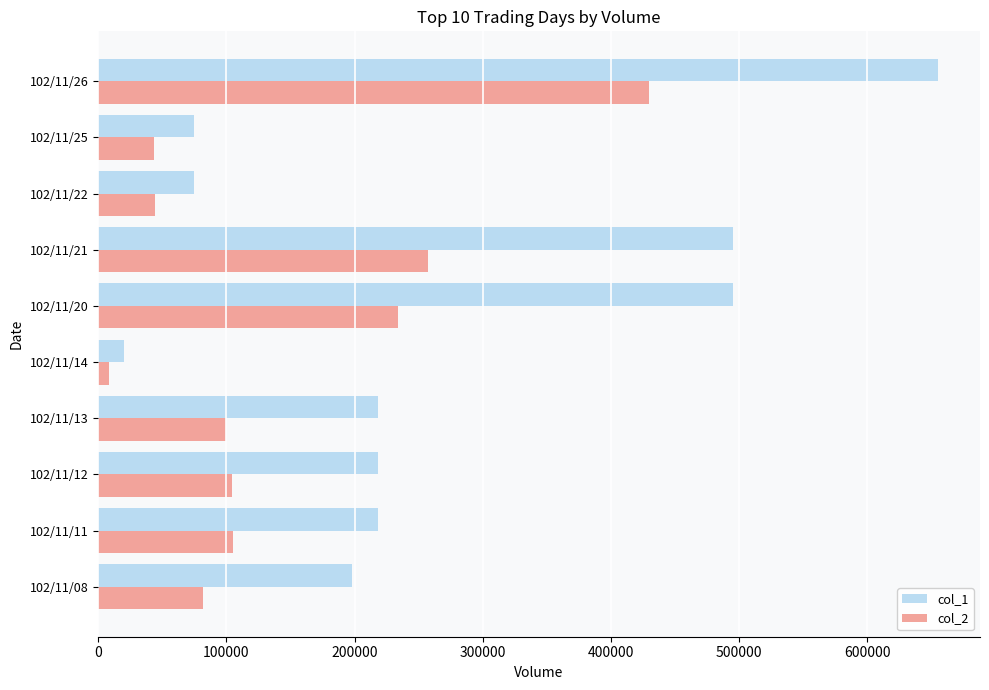

List the series in order of their peak value, highest first.

col_1, col_2